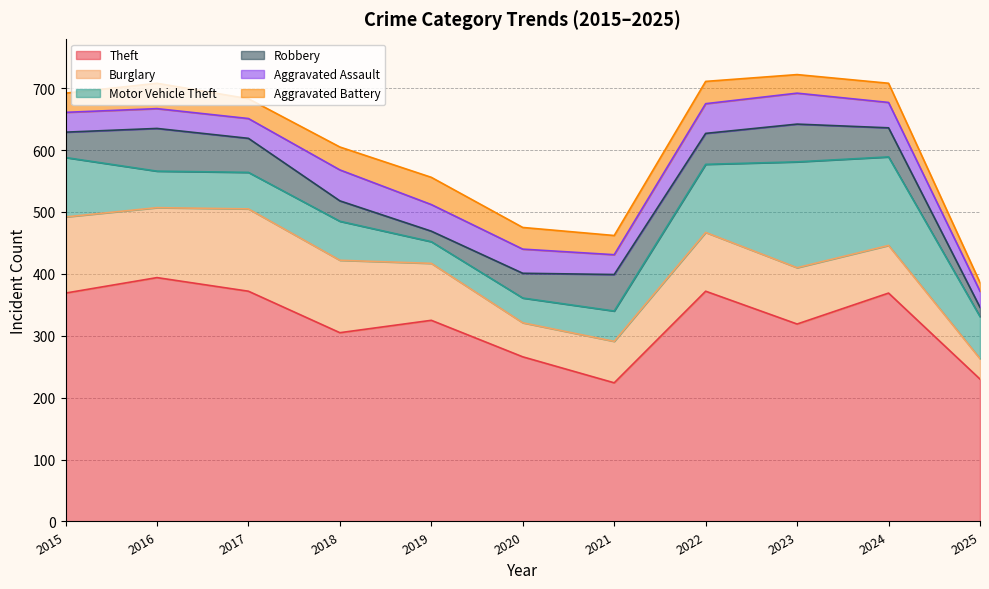

What is the value of the Aggravated Battery point at the 8th from the left?

36